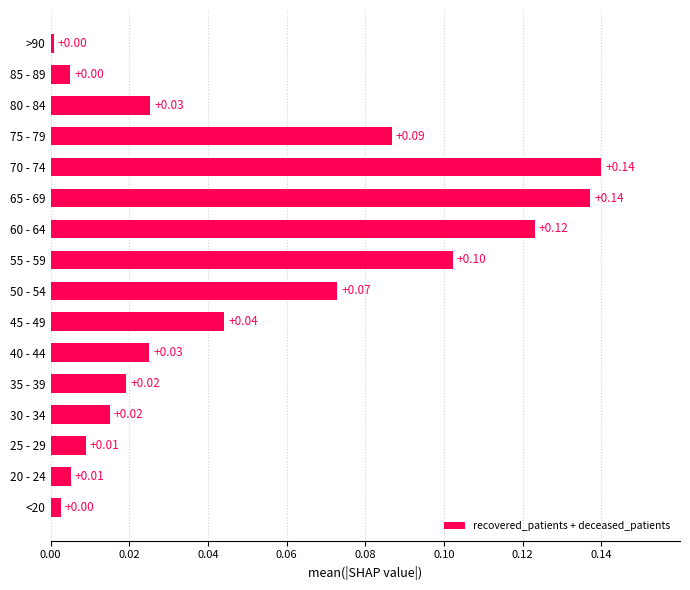

What is the change in value from 40 - 44 to 75 - 79?

+0.1